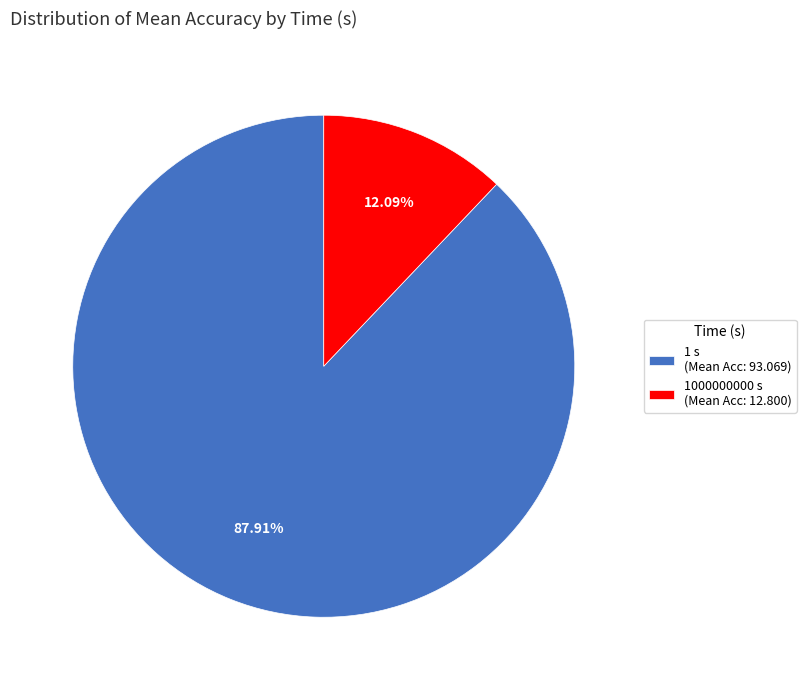

Does 1000000000 s account for over 50% of the chart?

No